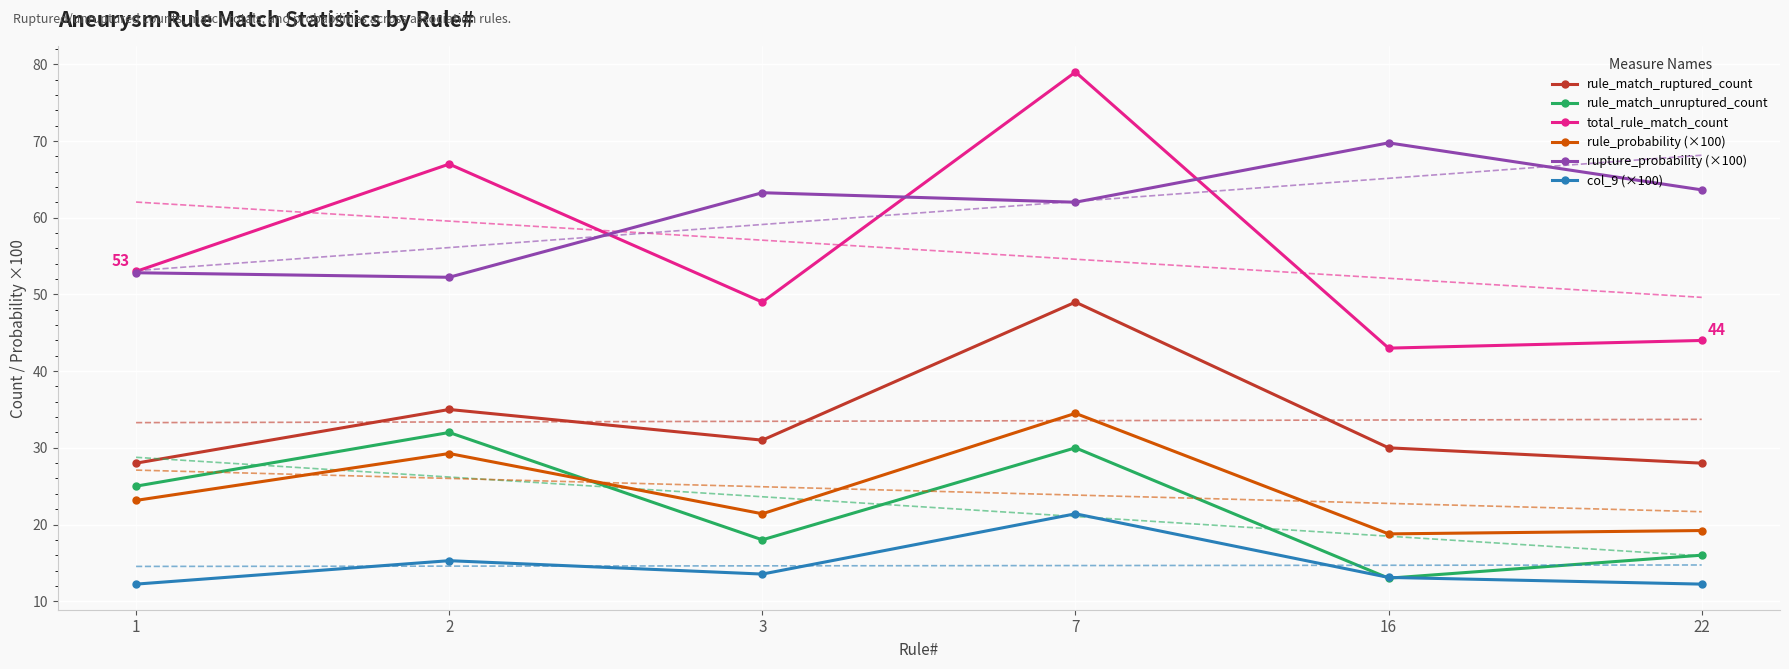

The value of col_9 (×100) at 2 is 27.4. True or false?

False